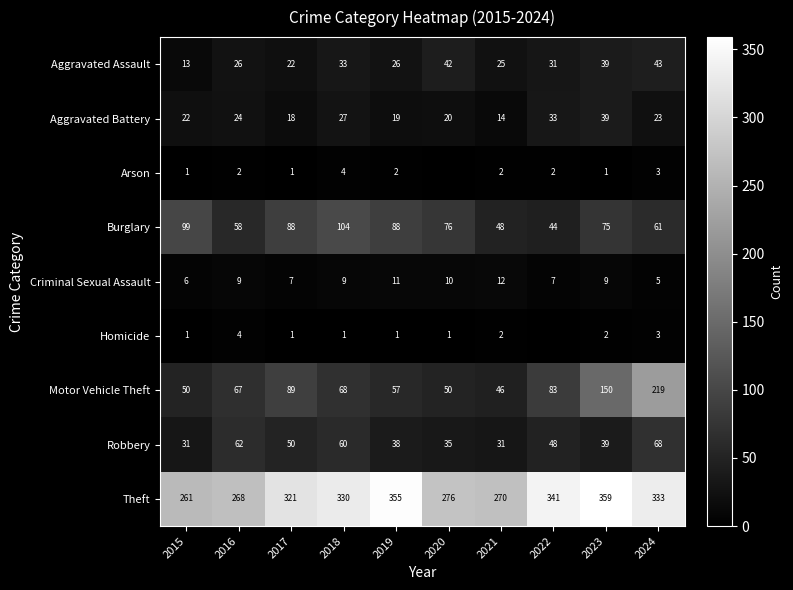

Which category has the highest value in the Criminal Sexual Assault series?

2021